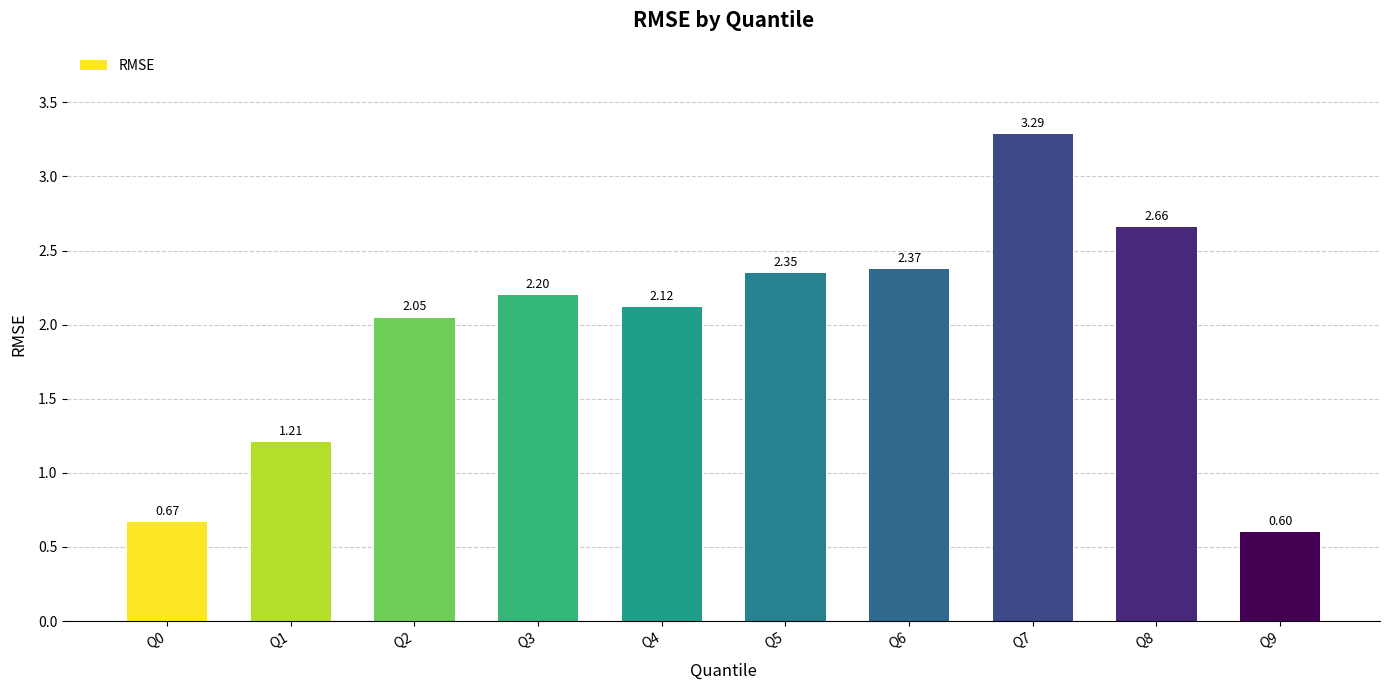

What is the minimum value shown in the chart?

0.6